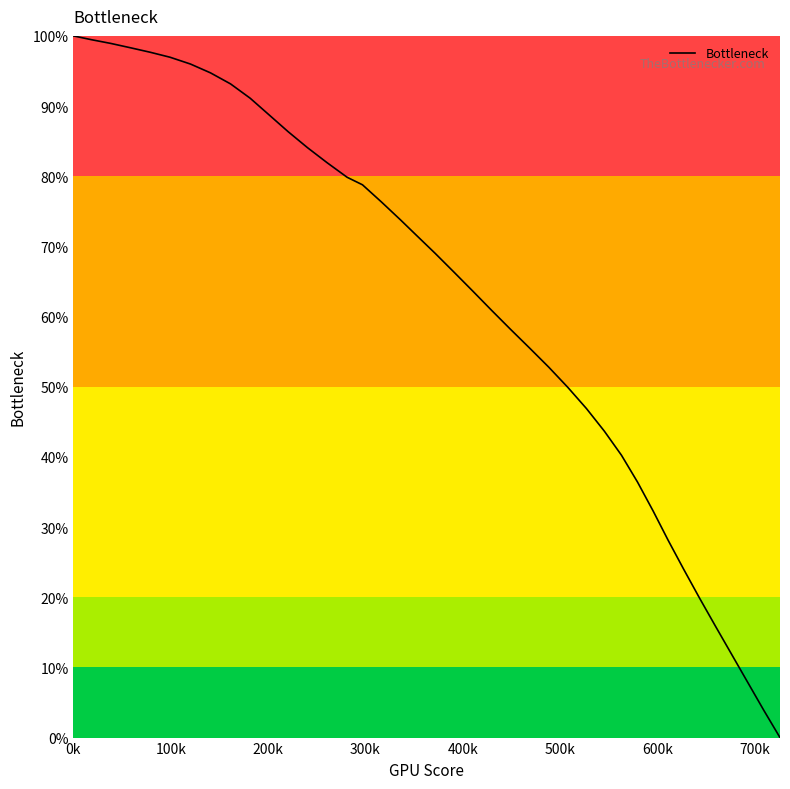

Count the number of data series in this chart.

1